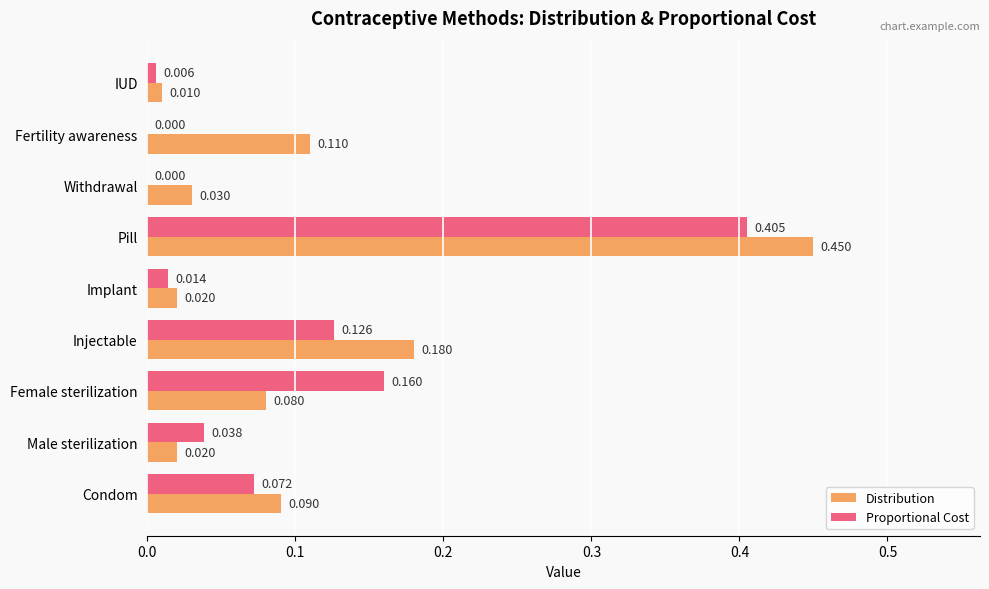

Which series has the largest total across all categories?

Distribution